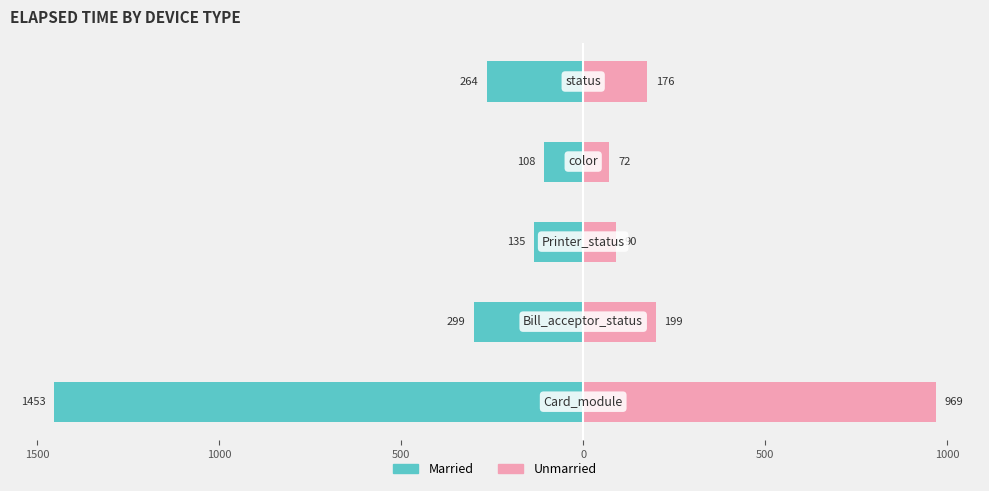

What is the average value of the Unmarried series?

301.2